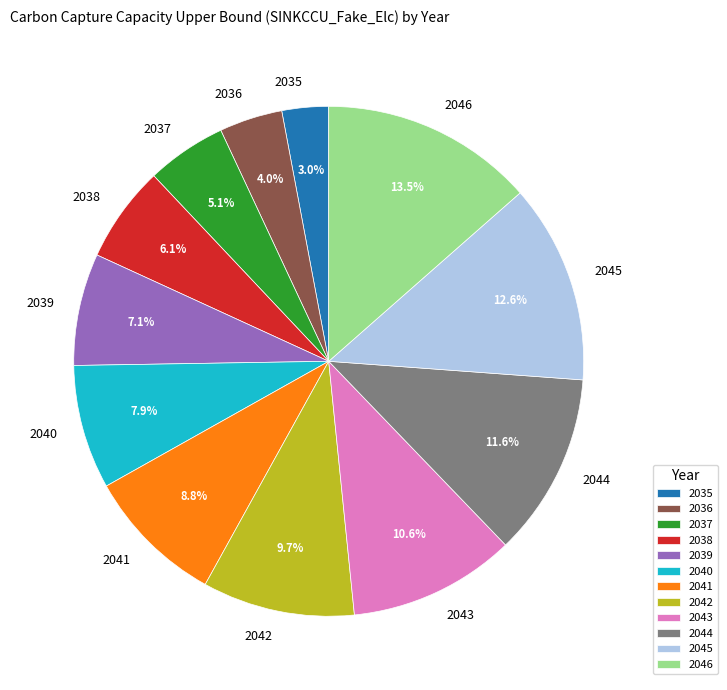

Is the sum of 2041 and 2038 greater than half?

No